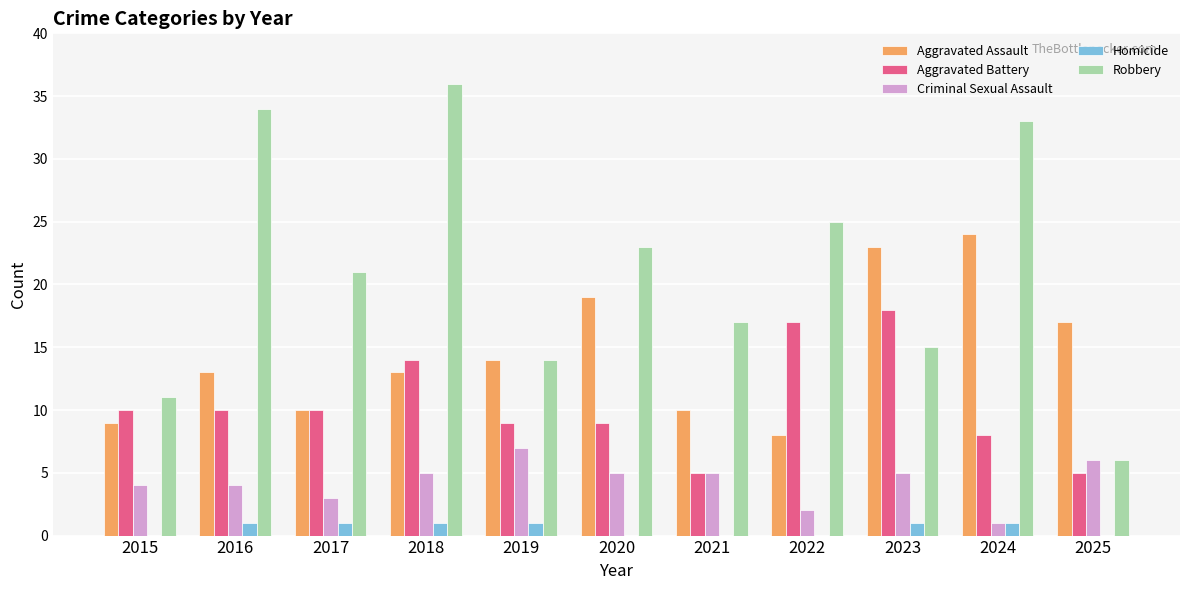

What are all the series names shown in the legend?

Aggravated Assault, Aggravated Battery, Criminal Sexual Assault, Homicide, Robbery